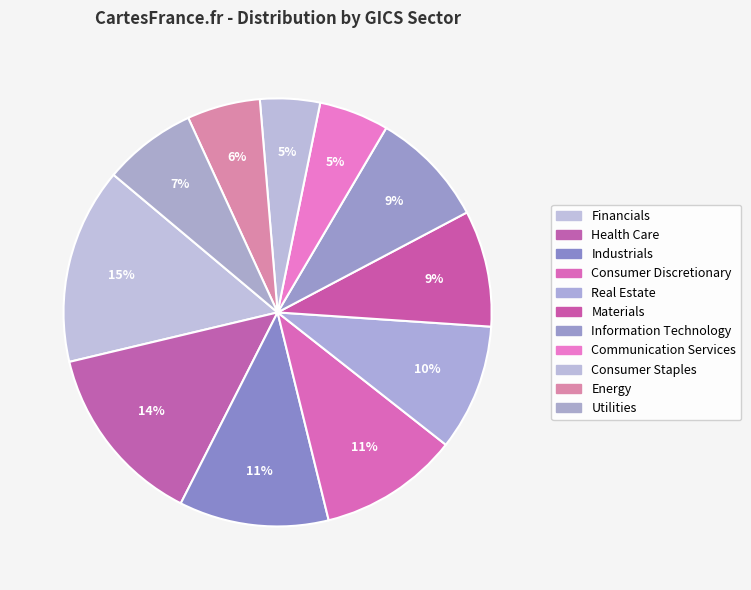

Count the number of slices in the pie.

11